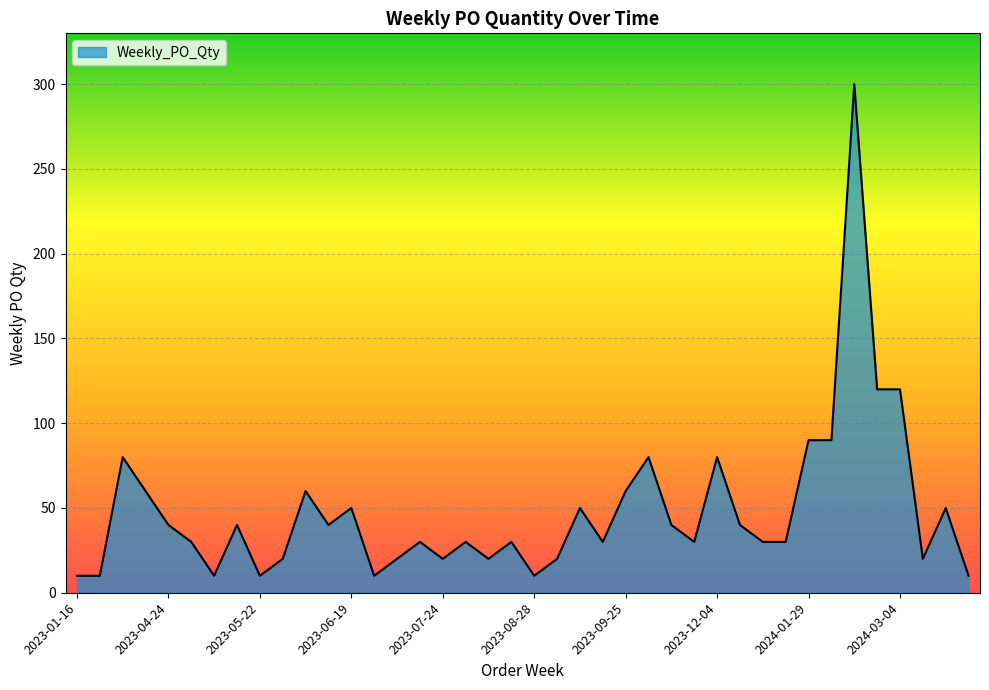

What is the smallest value displayed?

10